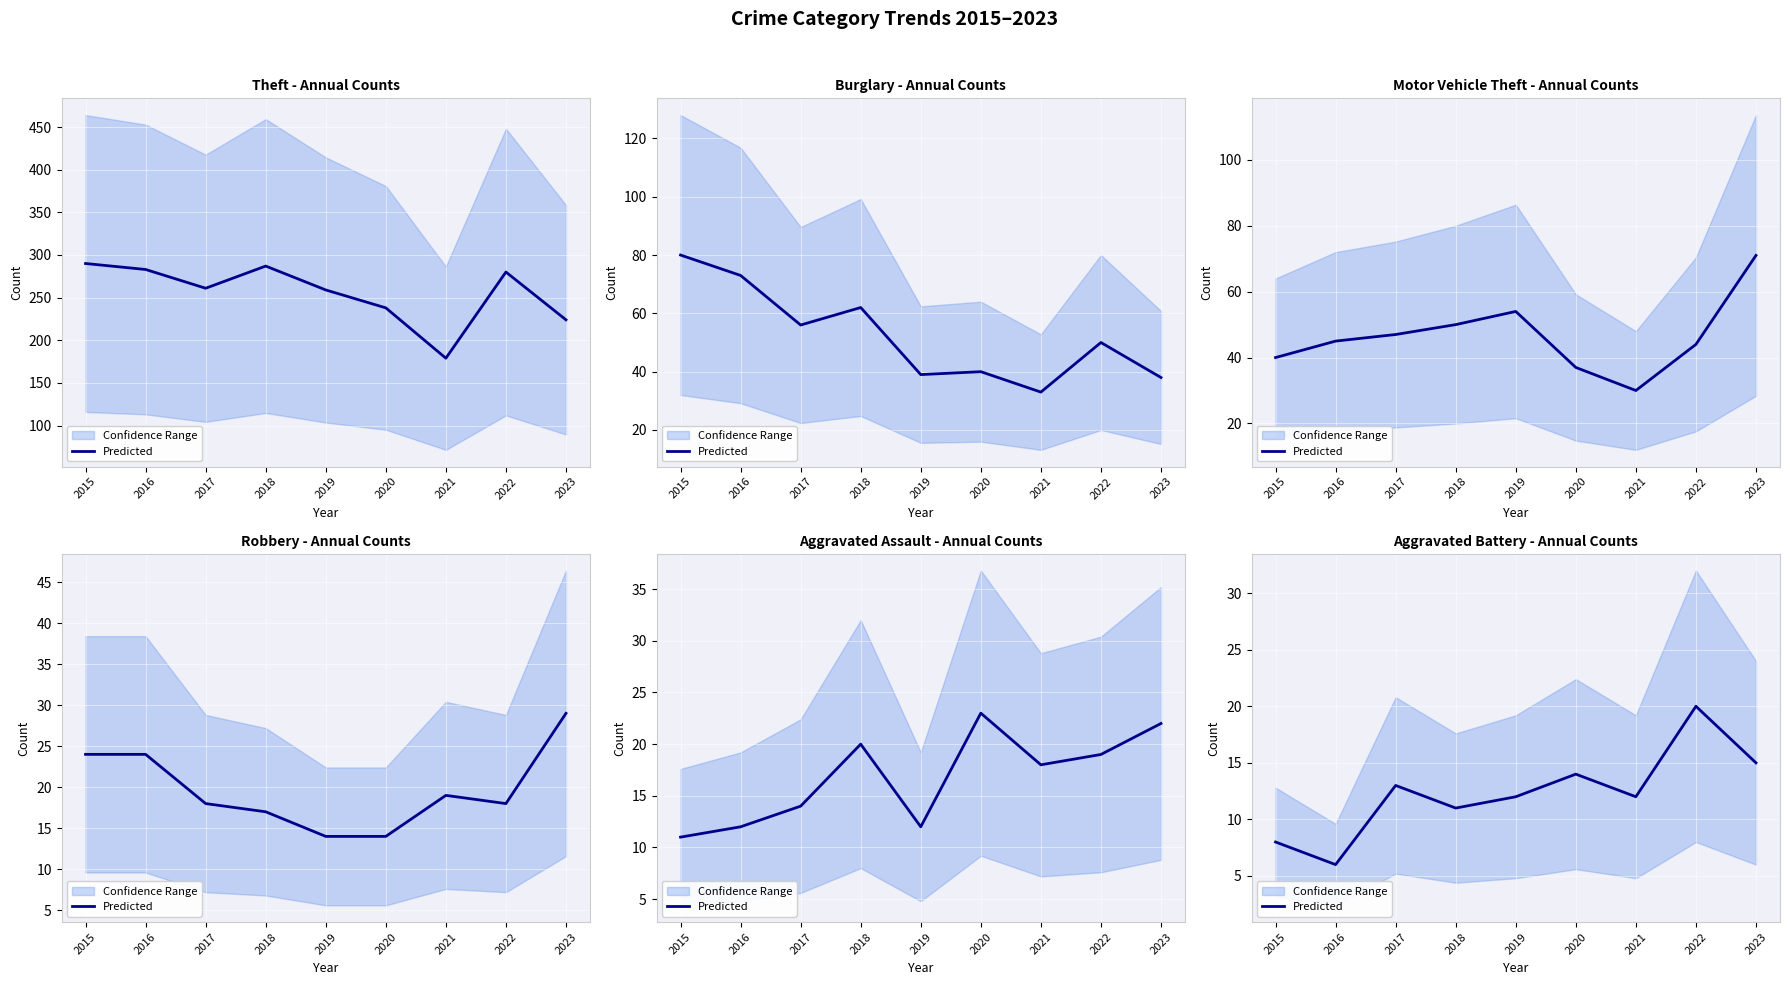

What is the difference between the maximum and minimum values?

14